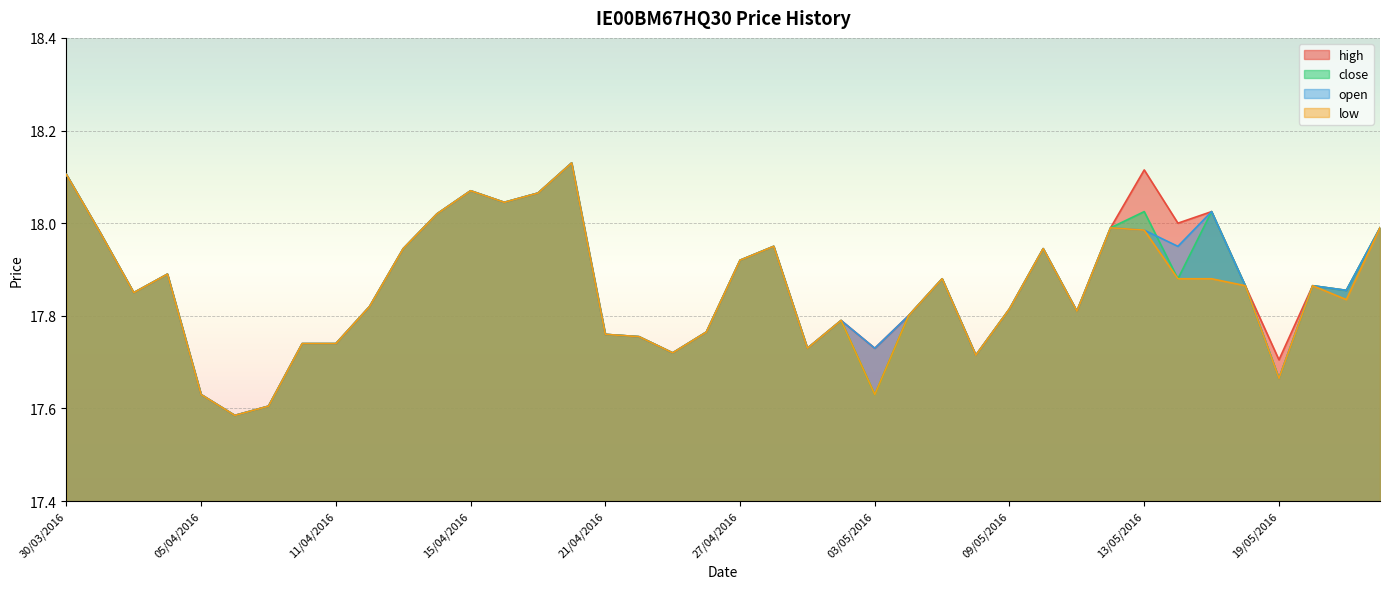

In high, how many points are lower than both neighbors (excluding endpoints)?

11